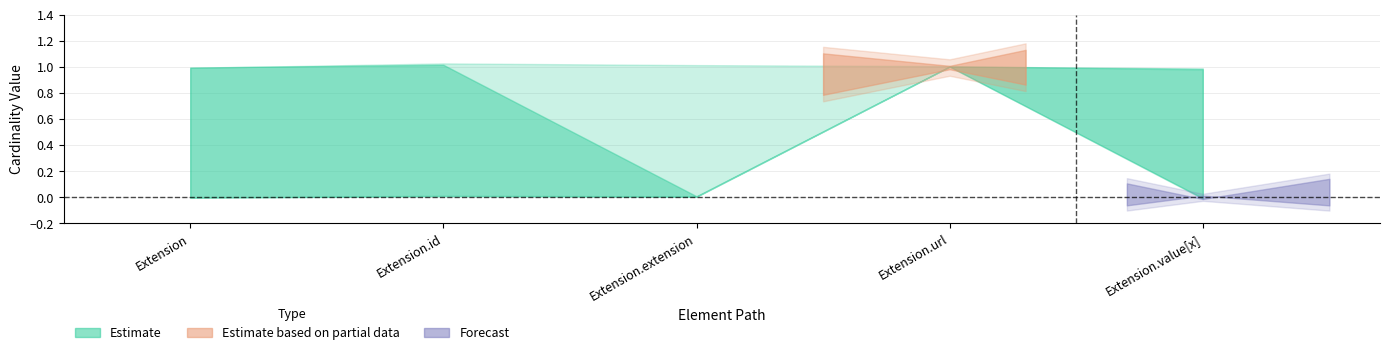

What is the maximum value for base_max_values?

1